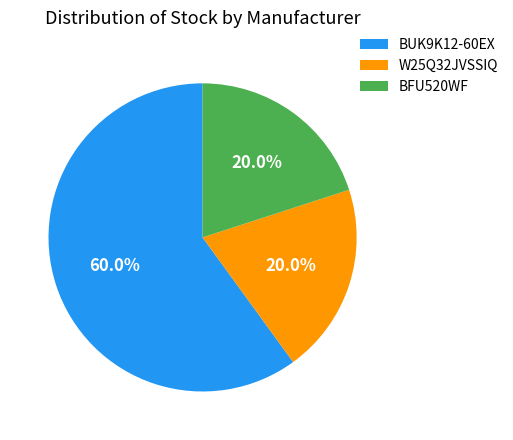

To the nearest percent, what is the difference between the largest and smallest slice percentages?

40%